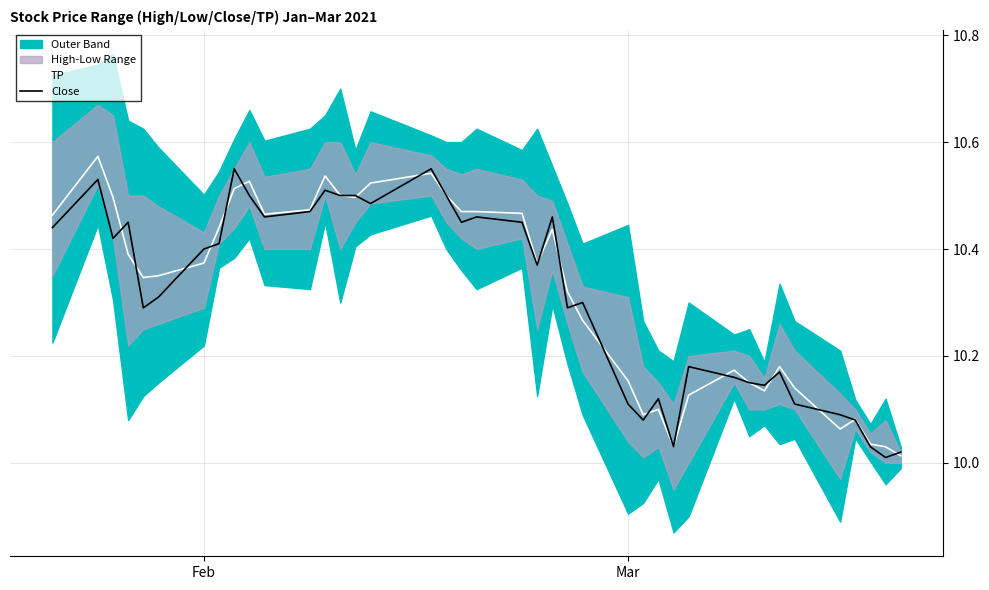

What is the highest value of the Close series?

10.6